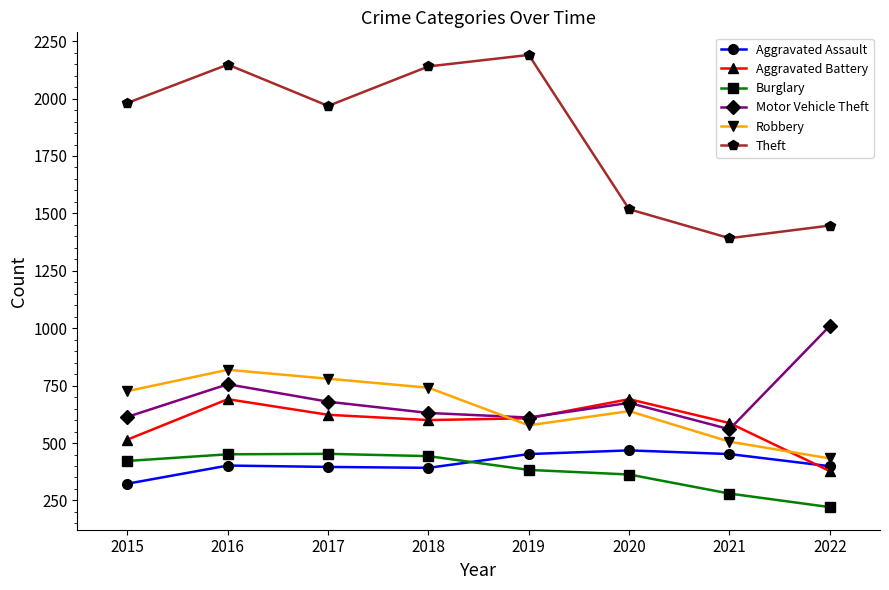

Does the chart display data point markers on the line(s)?

Yes